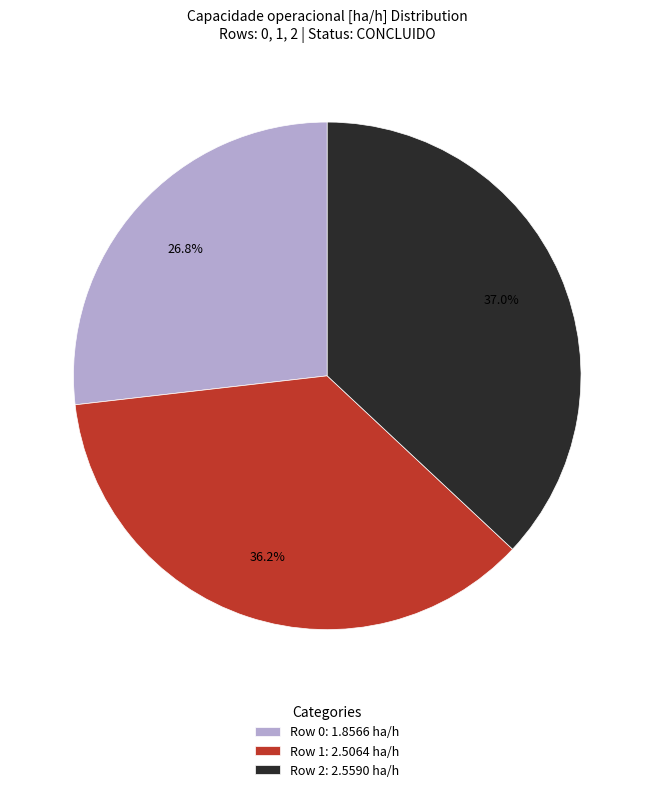

What is the ratio of the value at Row 2 to the value at Row 1?

1.0